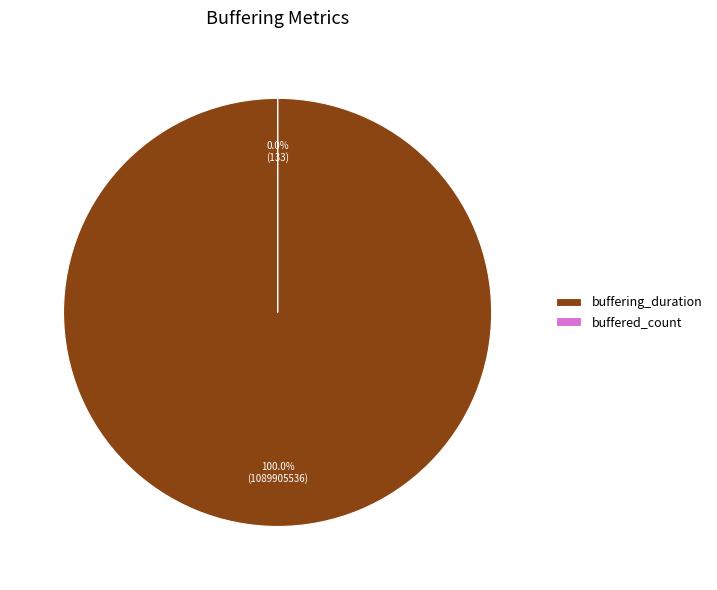

Is buffered_count the majority of the pie?

No